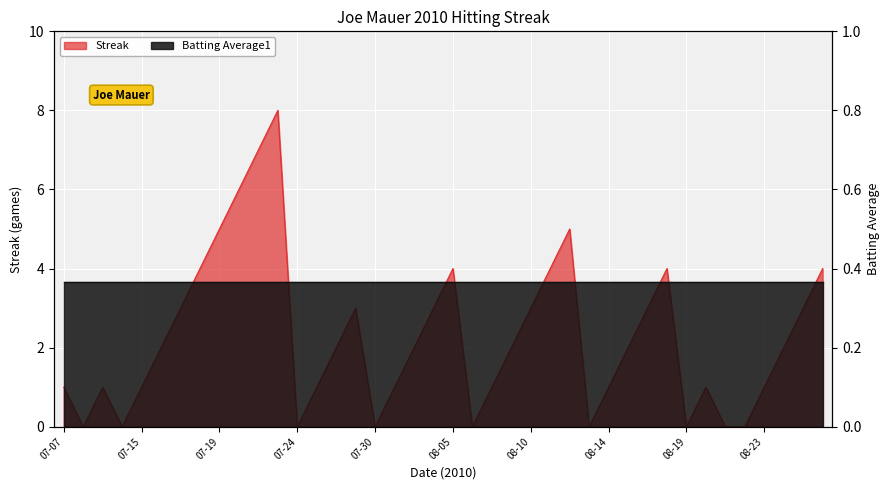

What is the average value?

2